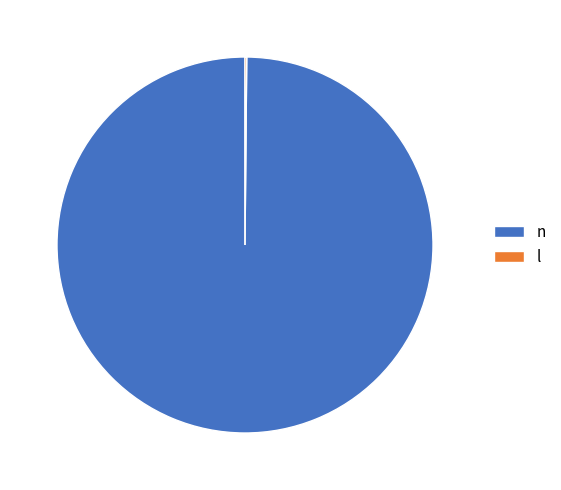

Which category accounts for the majority?

n